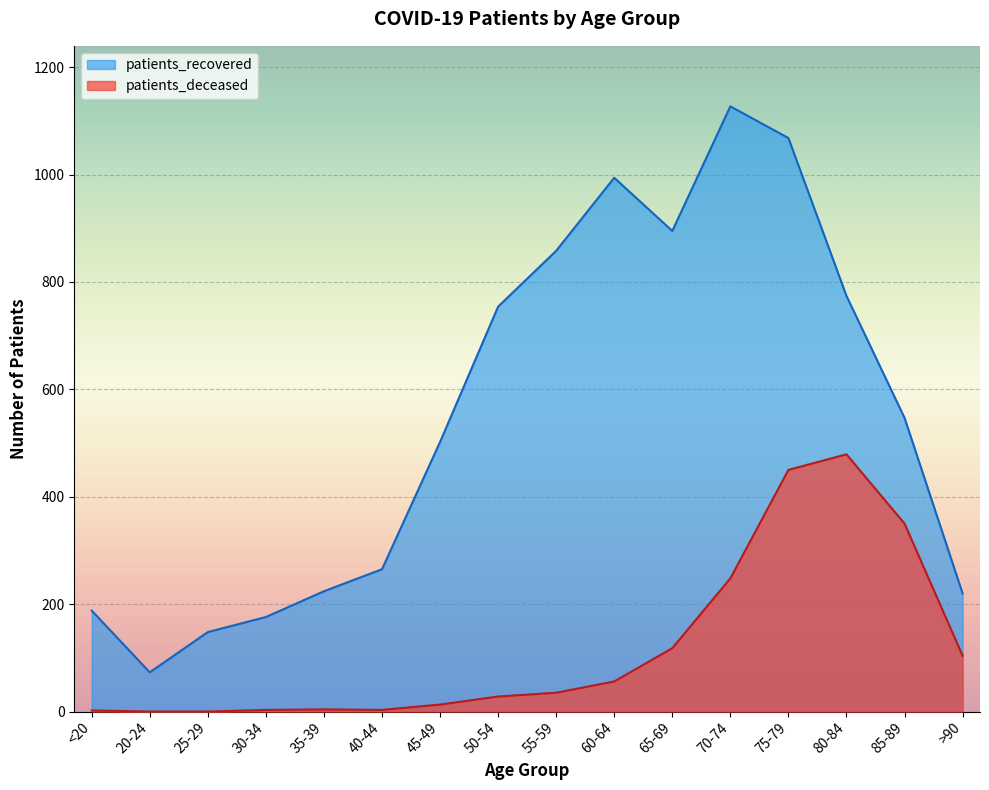

What is the sum of all patients_recovered values?

8813